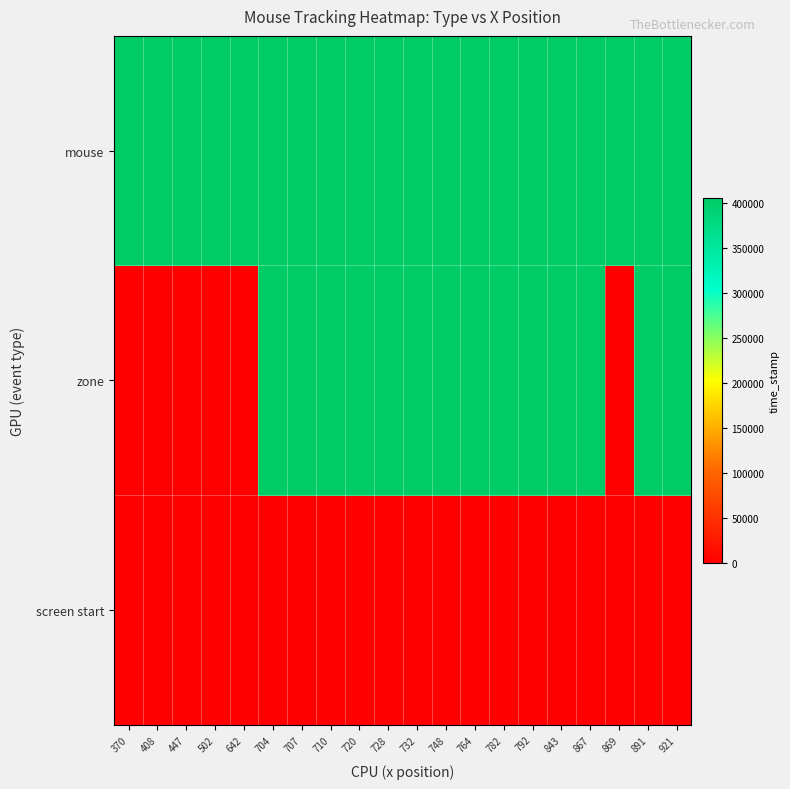

Reading left to right, what are all the values shown in this chart?

screen start: 370=0.0	408=0.0	447=0.0	502=0.0	642=0.0	704=0.0	707=0.0	710=0.0	720=0.0	728=0.0	732=0.0	748=0.0	764=0.0	782=0.0	792=0.0	843=0.0	867=0.0	869=0.0	891=0.0	921=0.0
zone: 370=0.0	408=0.0	447=0.0	502=0.0	642=0.0	704=405411.7	707=405411.7	710=405411.7	720=405411.7	728=405411.7	732=405411.7	748=405411.7	764=405411.7	782=405411.7	792=405411.7	843=405411.7	867=405411.7	869=0.0	891=405411.7	921=405411.7
mouse: 370=406051.9	408=406018.5	447=406001.9	502=405985.2	642=405968.7	704=405518.3	707=405535.0	710=405551.7	720=405568.6	728=405951.9	732=405585.1	748=405601.6	764=405618.5	782=405635.5	792=405935.1	843=405652.1	867=405668.3	869=405918.4	891=405685.4	921=405701.9